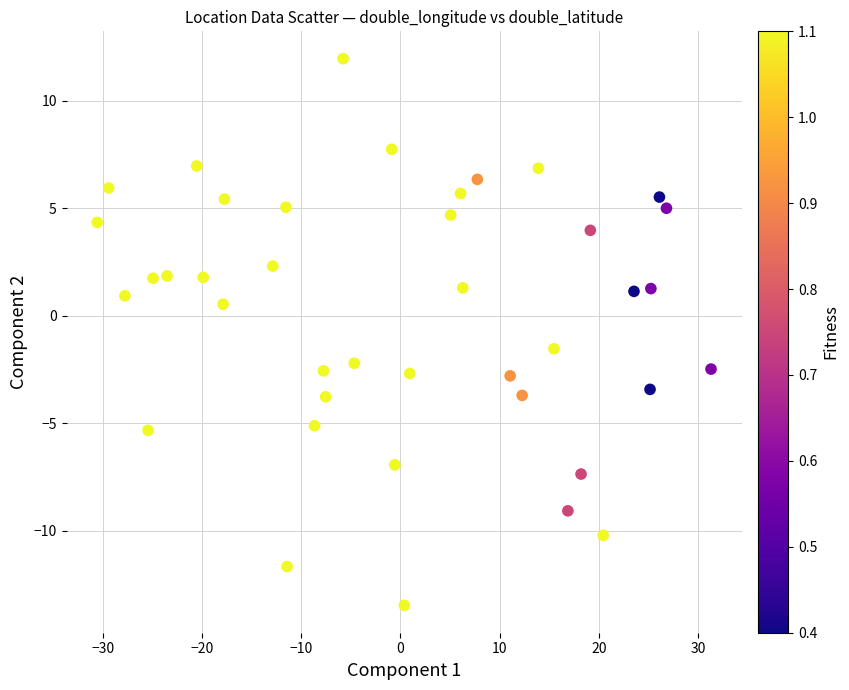

What is the range of X values (max minus min)?

61.8